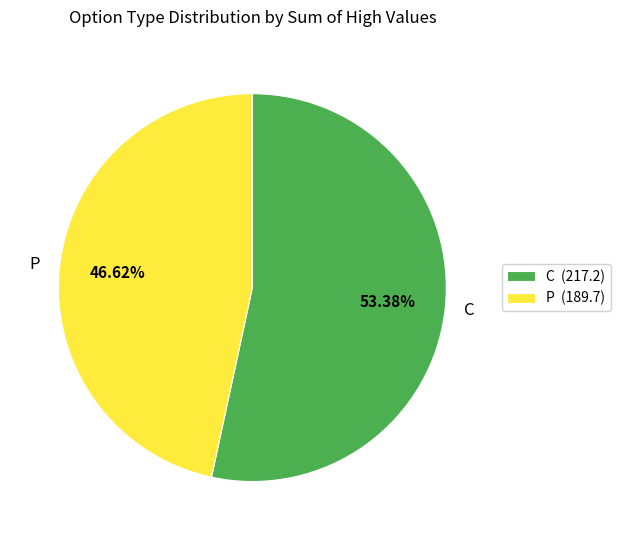

What portion of the pie excludes C?

46.6%